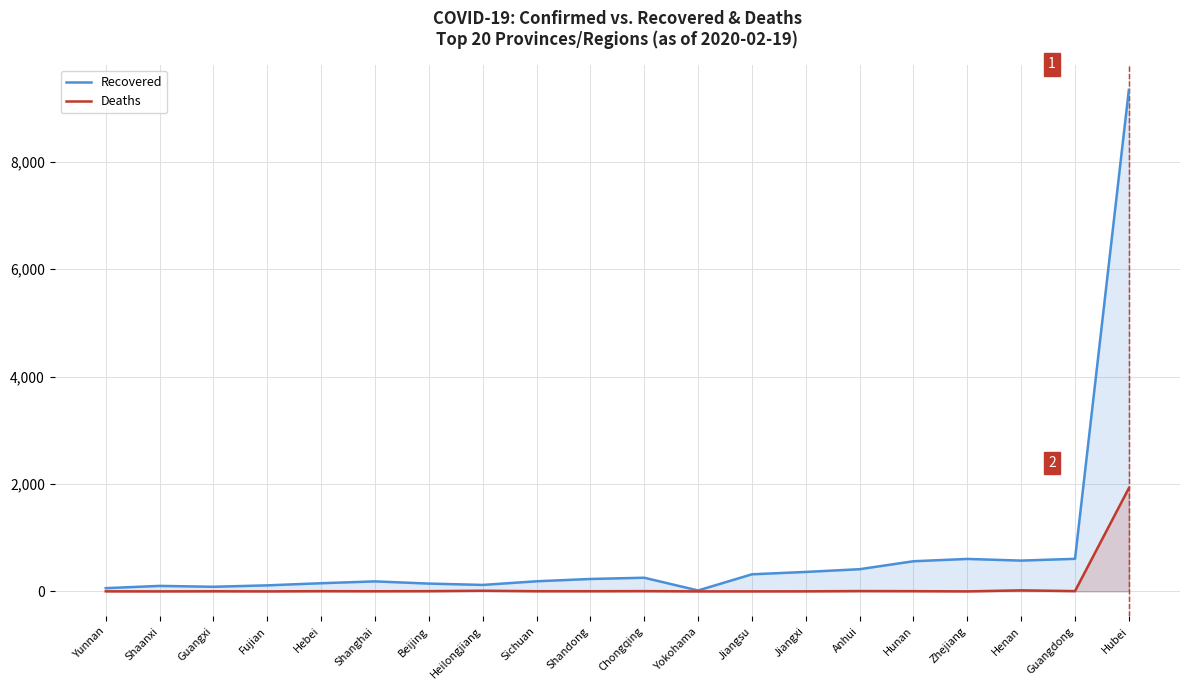

Does the chart display data point markers on the line(s)?

No